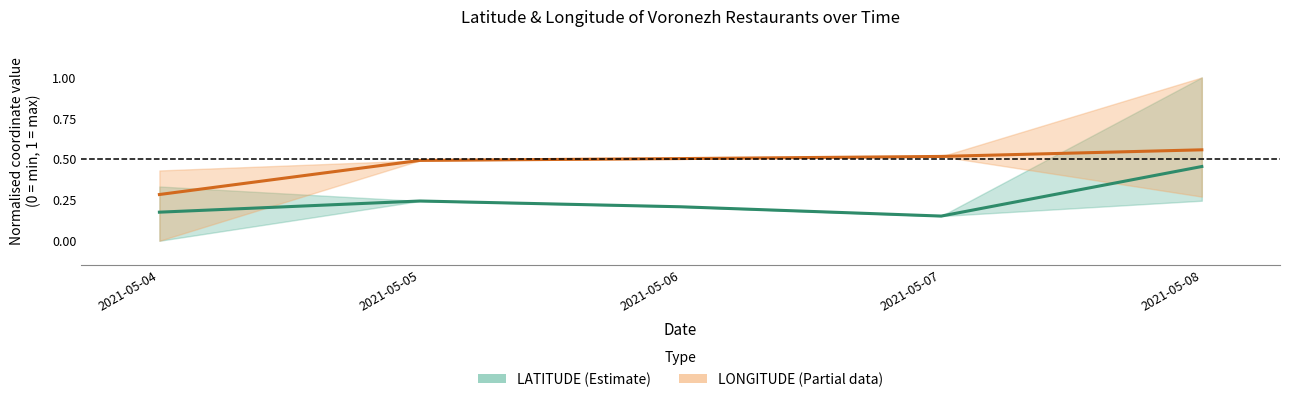

Reading left to right, transcribe all the data shown in this chart.

LATITUDE mean: 2021-05-04=0.2	2021-05-05=0.2	2021-05-06=0.2	2021-05-07=0.2	2021-05-08=0.5
LONGITUDE mean: 2021-05-04=0.3	2021-05-05=0.5	2021-05-06=0.5	2021-05-07=0.5	2021-05-08=0.6